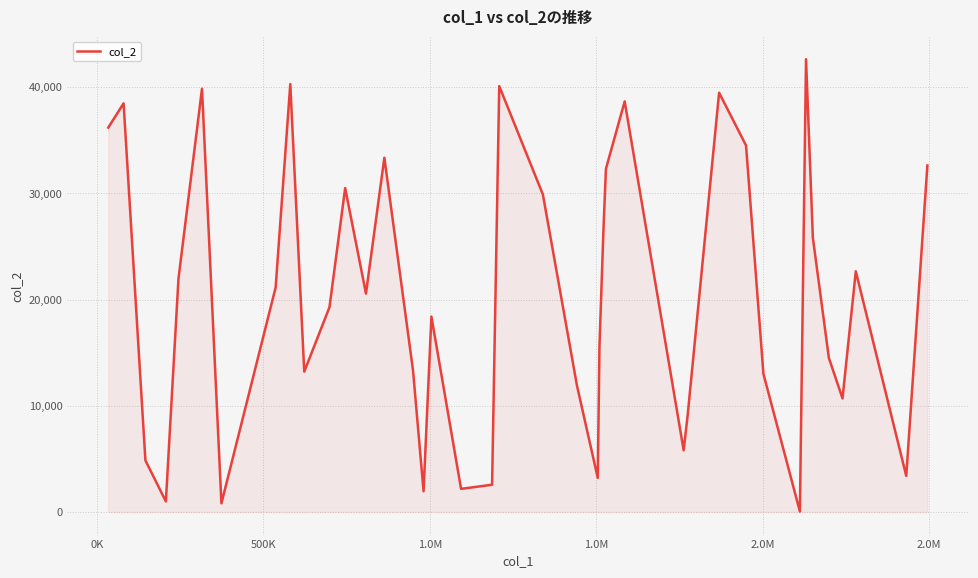

What is the greatest value displayed?

42626